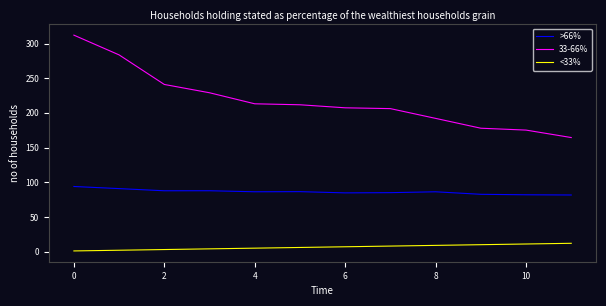

What is the difference between the maximum and minimum values in the <33% series?

11.0